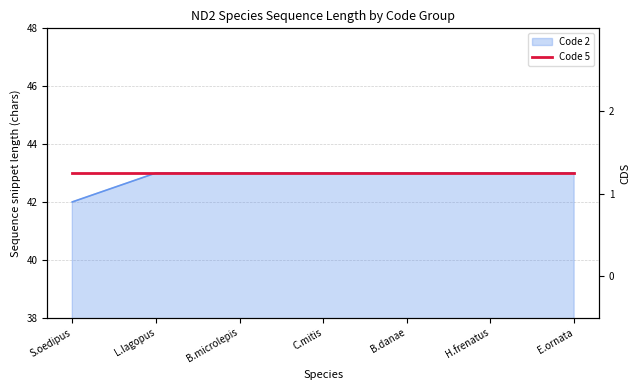

Does the chart display data point markers on the line(s)?

No